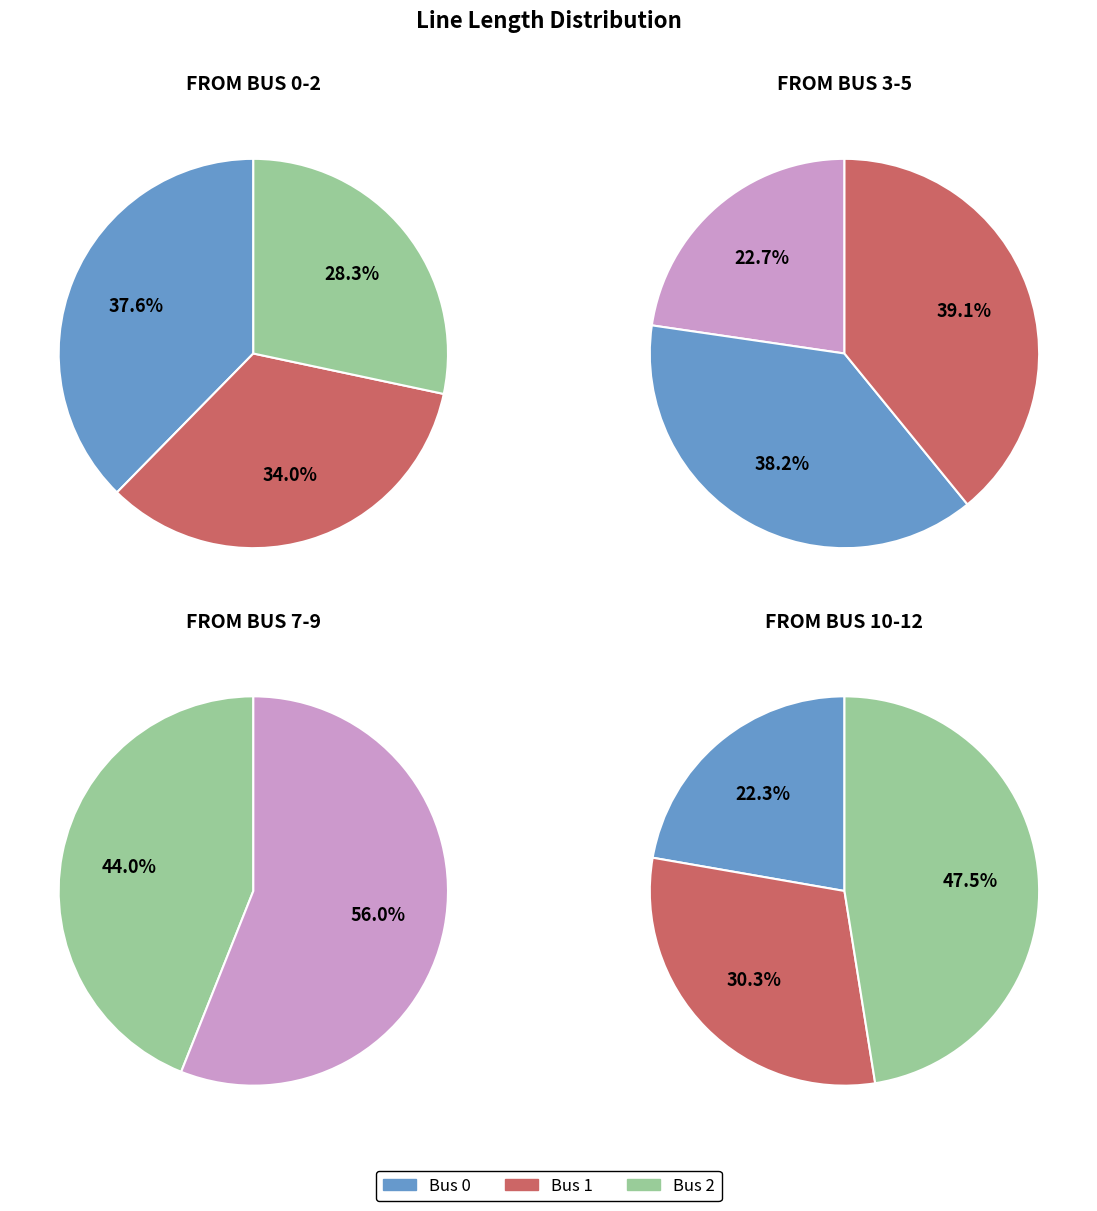

What is the ratio of the value at Bus 10 to the value at Bus 7?

1.4